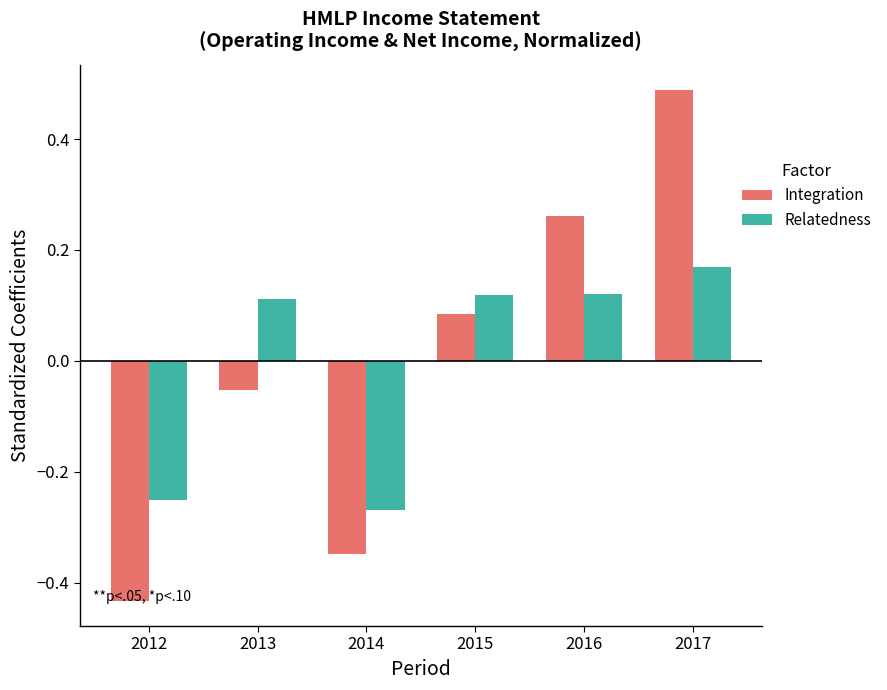

How many data points does each series have?

6